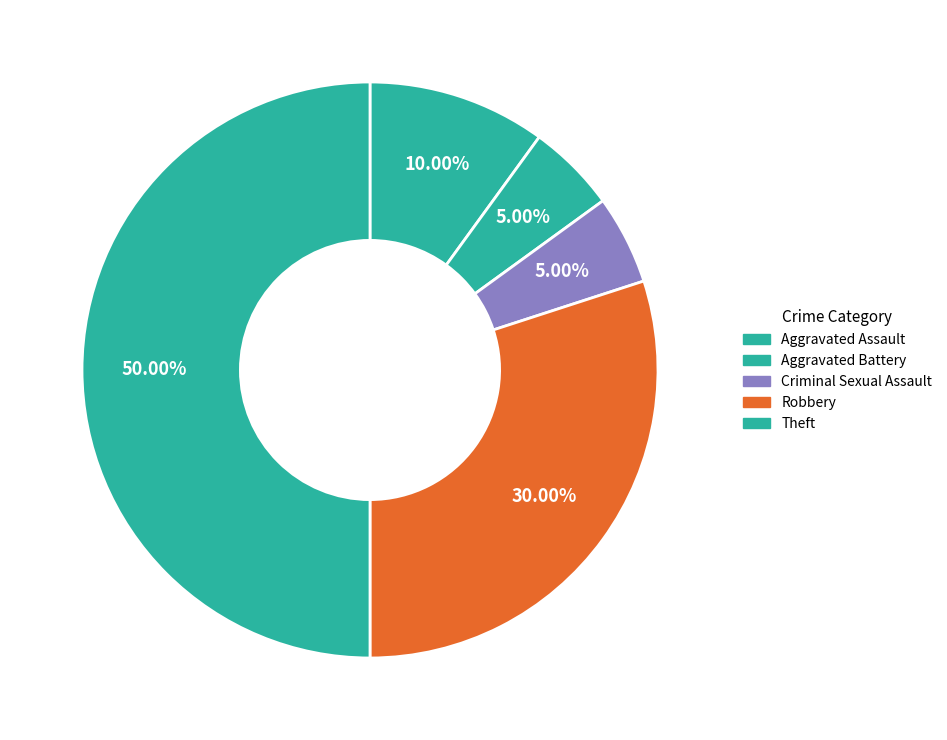

To the nearest percent, what is the difference between the Aggravated Assault and Theft slice percentages?

40%